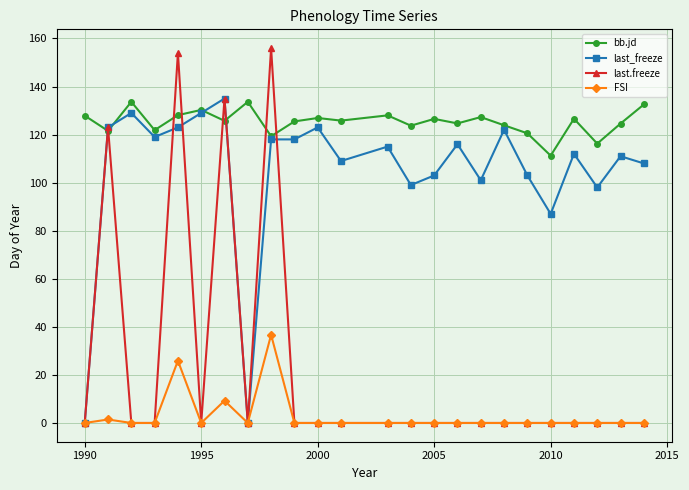

Which series has the largest range (max minus min)?

last.freeze